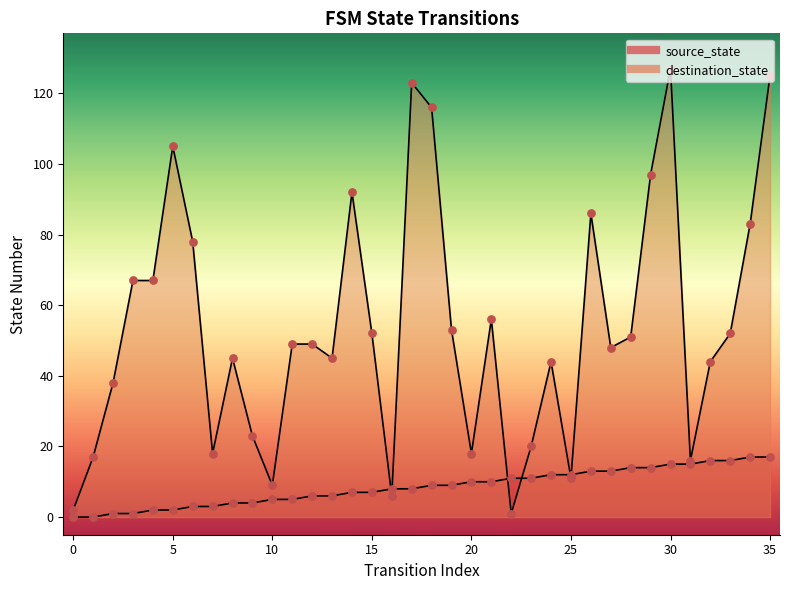

Which series reaches the minimum Y coordinate?

source_state